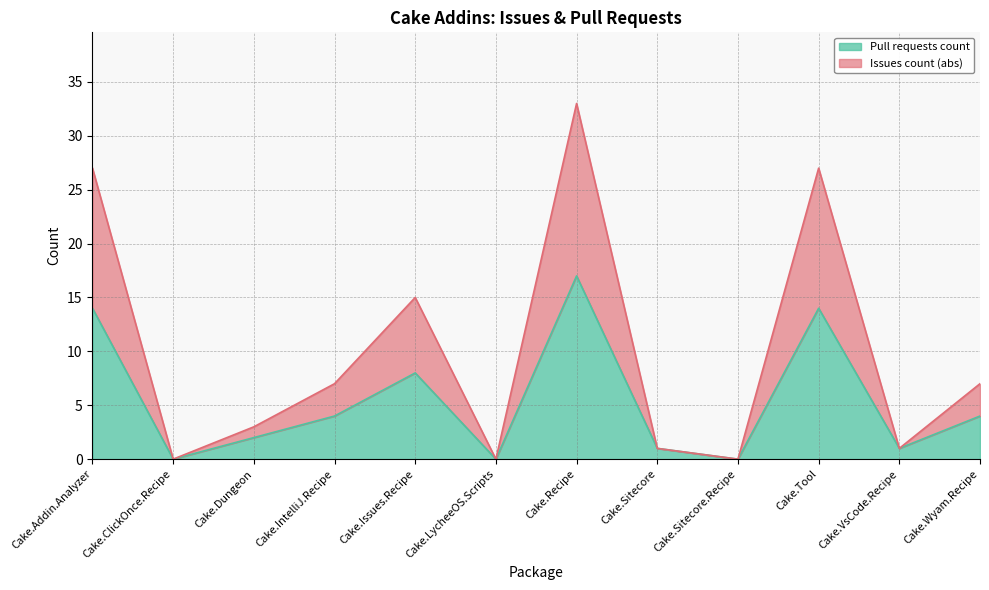

At Cake.Sitecore, list the series in order from smallest to largest.

Pull requests count, Issues count (abs)